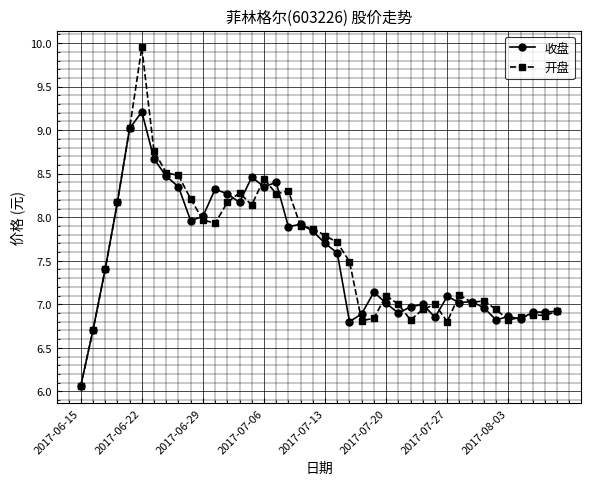

How many categories are shown in the chart?

40